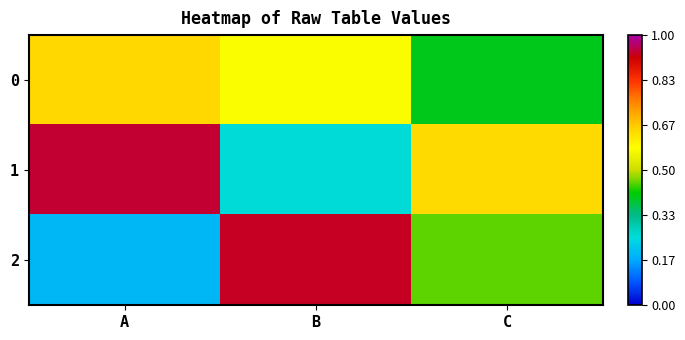

What is the total value across all series at C?

1.5